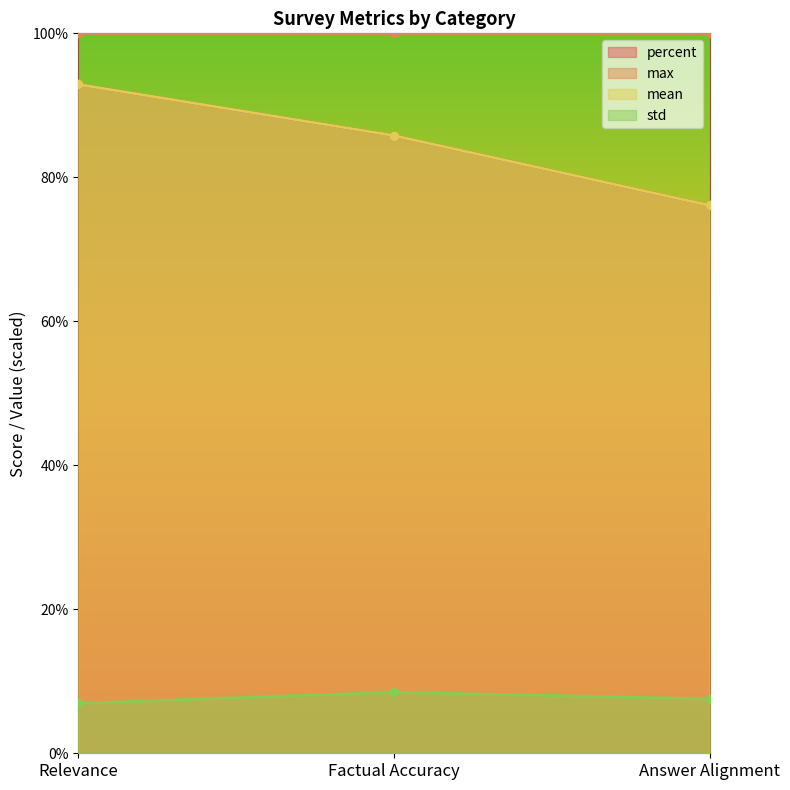

Rank the categories by mean value from lowest to highest.

Answer Alignment, Factual Accuracy, Relevance